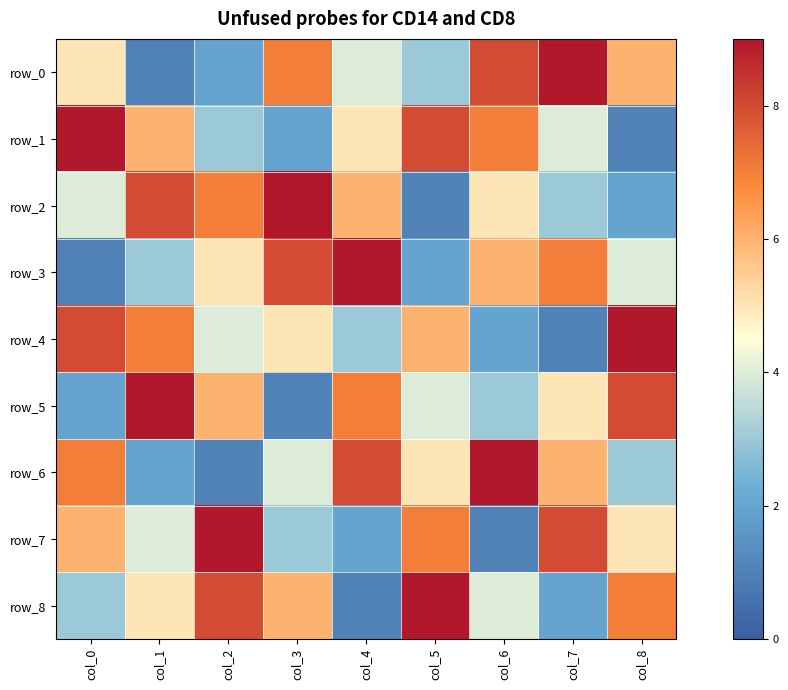

The value of row_3 at col_5 is 2. True or false?

True